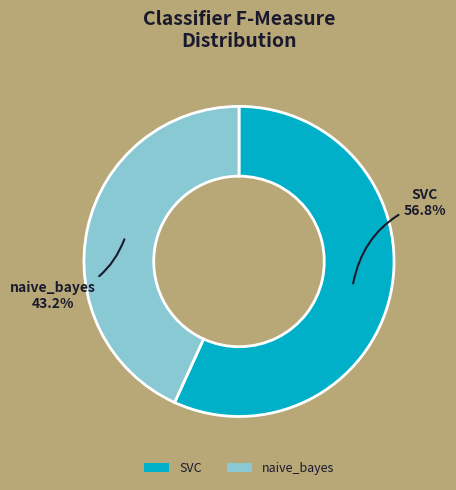

What is the smallest slice in the pie chart?

naive_bayes